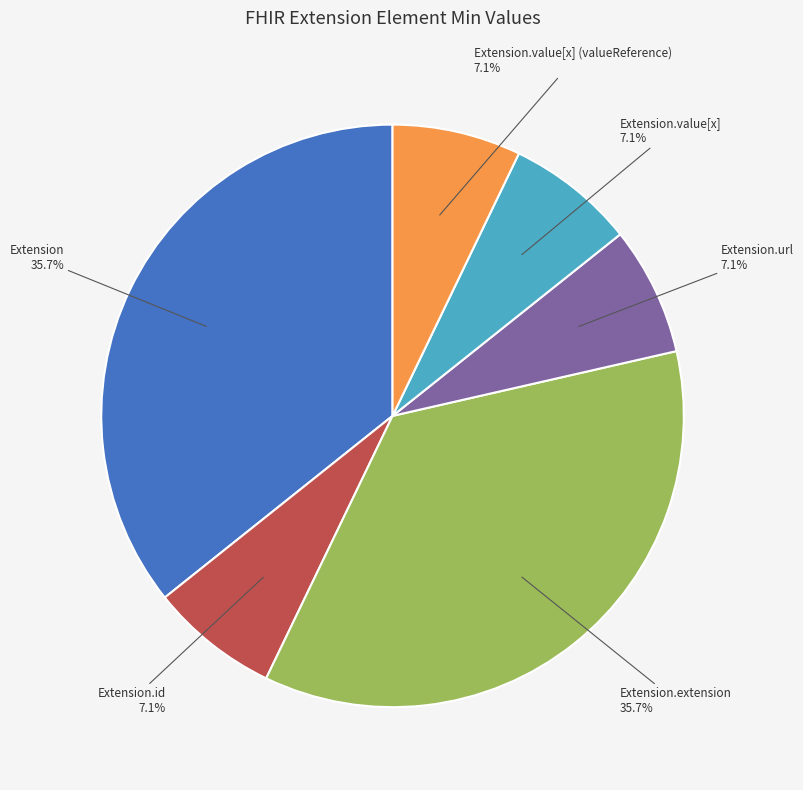

Count the number of slices in the pie.

6